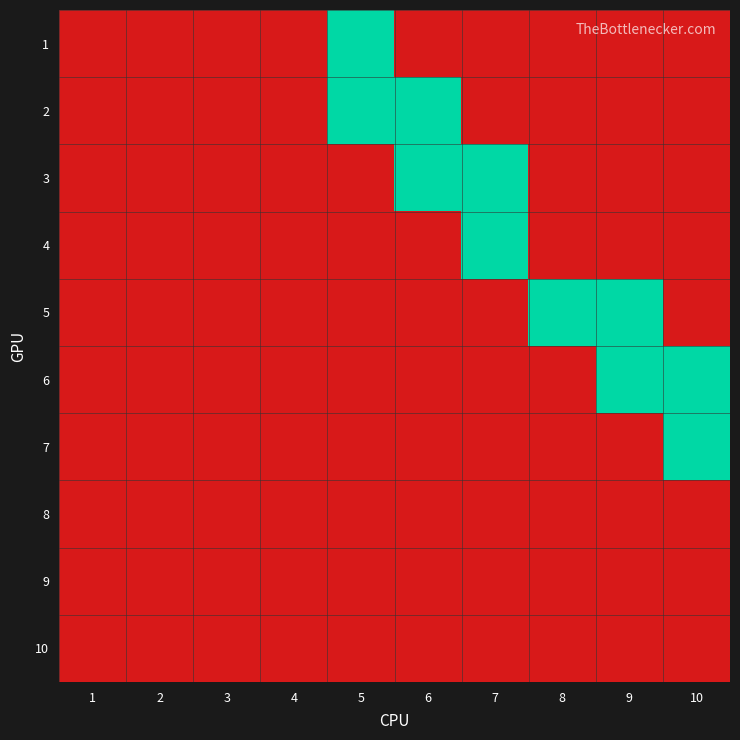

Which has a higher value, 4 or 6?

4